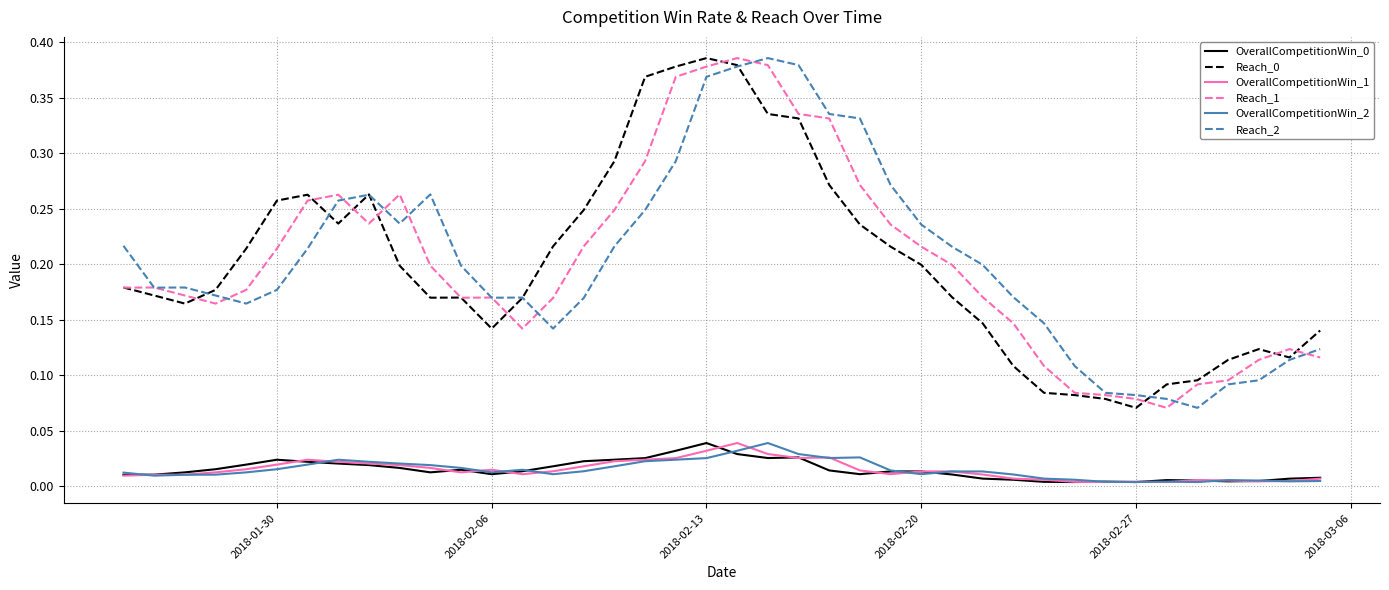

True or false: OverallCompetitionWin_0 and Reach_1 cross at least once.

False